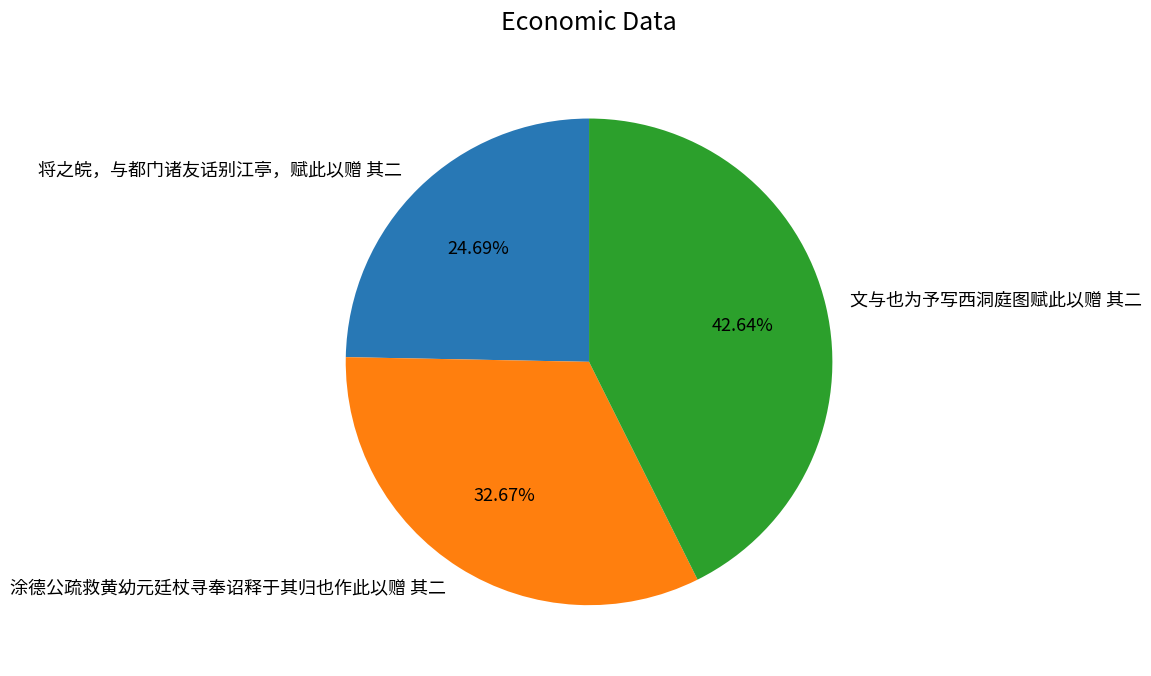

To the nearest percent, what portion does 将之皖，与都门诸友话别江亭，赋此以赠 其二 represent?

25%